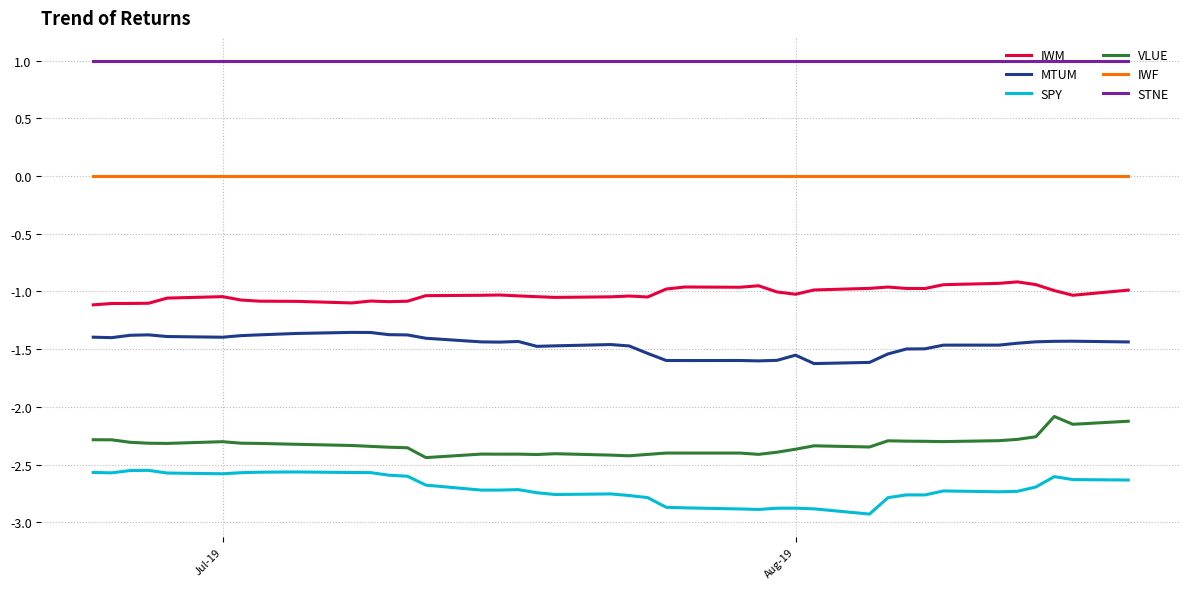

What is the lowest value of the SPY series?

-2.9